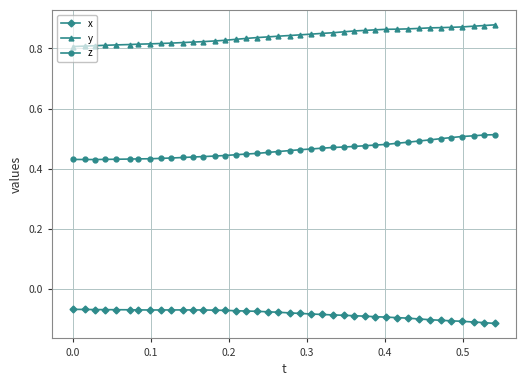

At how many categories does at least one series exceed 0?

40